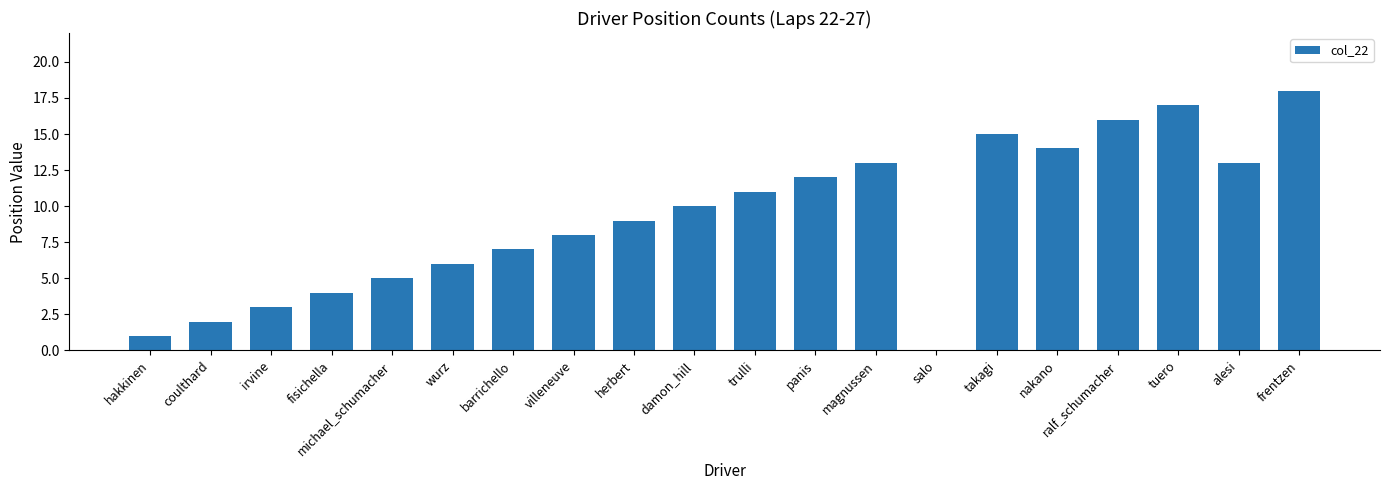

True or false: the data shows 7 at michael_schumacher.

False